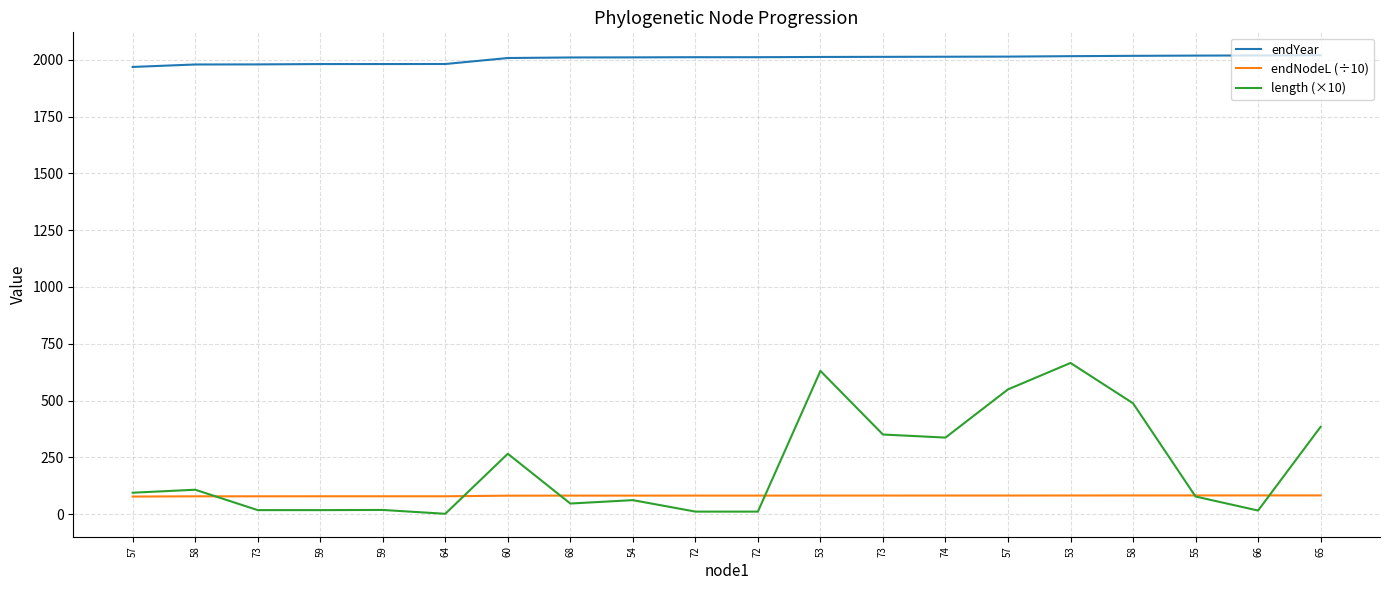

List the series in order of their peak value, lowest first.

endNodeL (÷10), length (×10), endYear